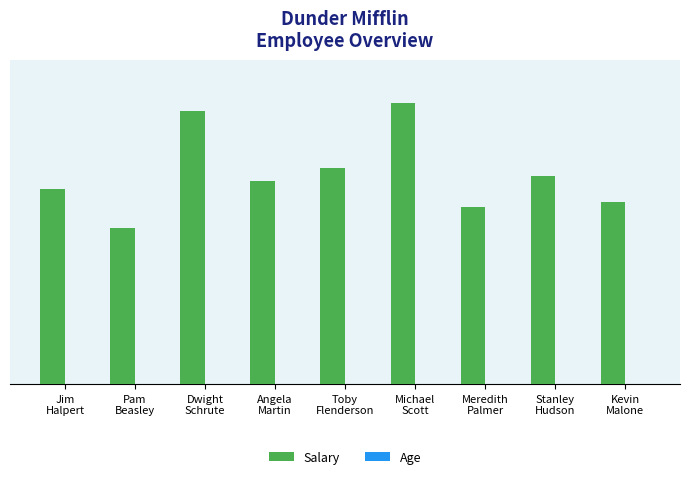

Are the bars grouped side by side (vs. stacked)?

Yes